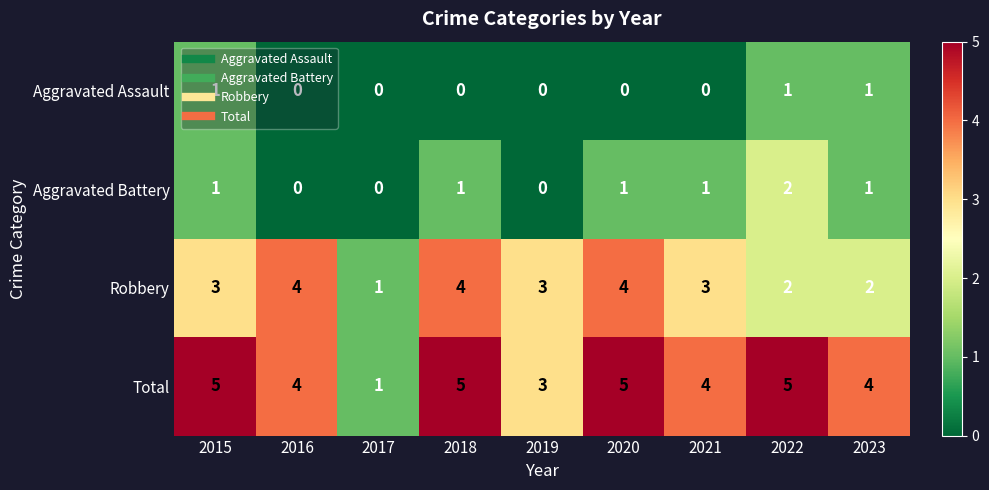

Which series has the largest total across all categories?

Total